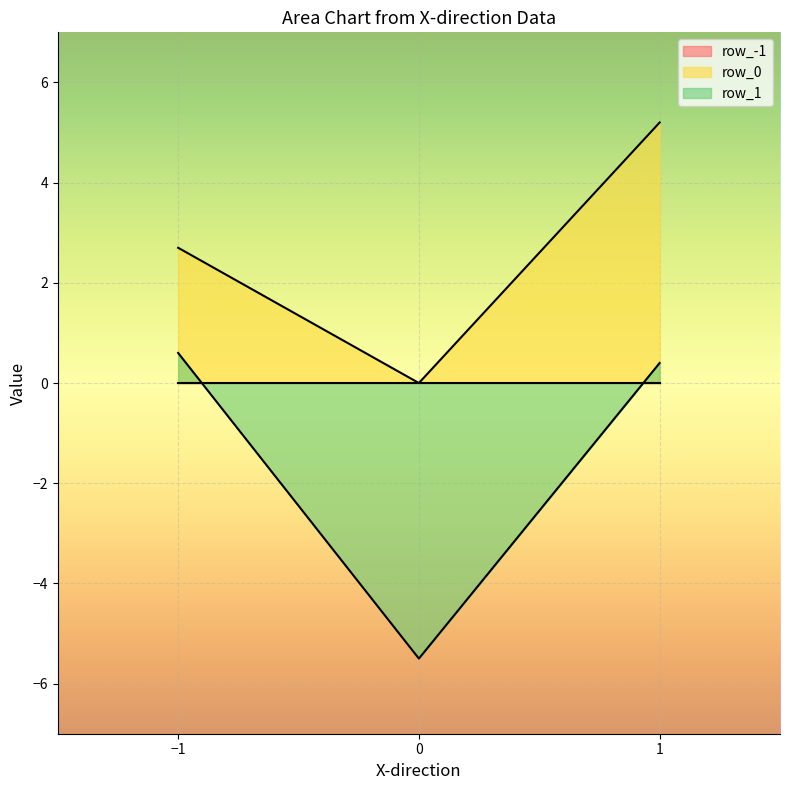

At how many categories does at least one series exceed -1?

3